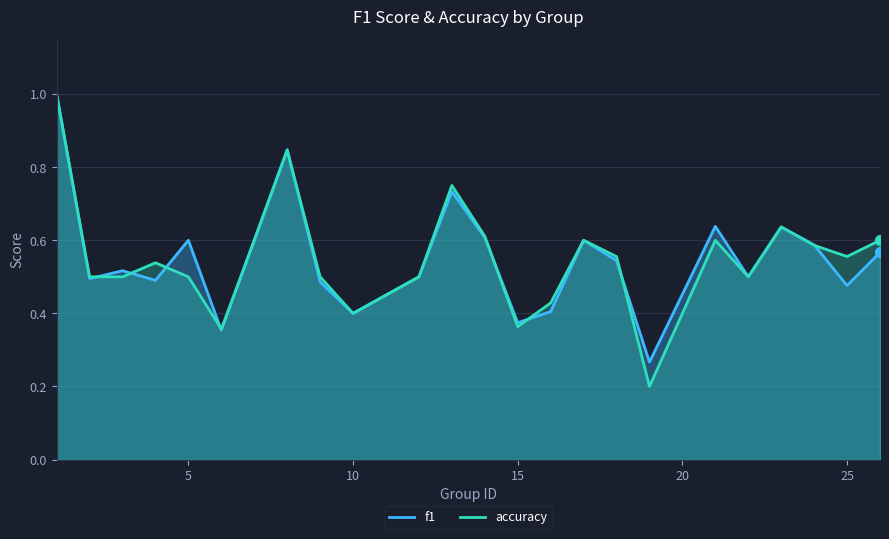

Which series has the widest spread of Y values?

accuracy